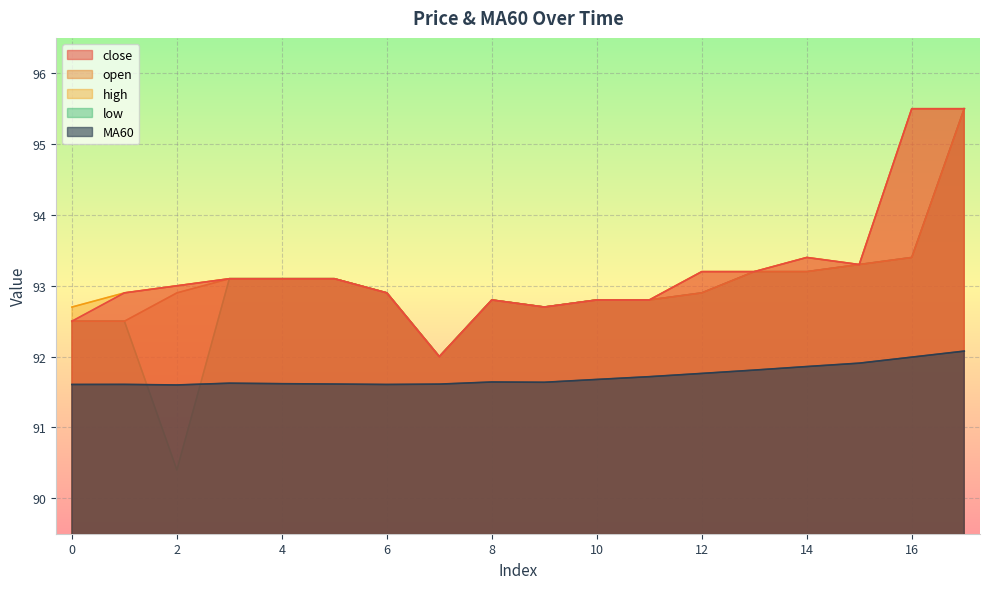

How many lines are shown in the chart?

5